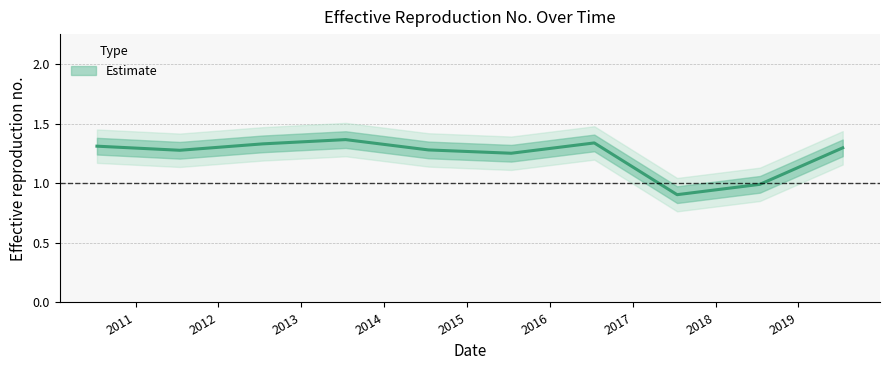

True or false: the data shows 1.5 at 2017-07-15.

False